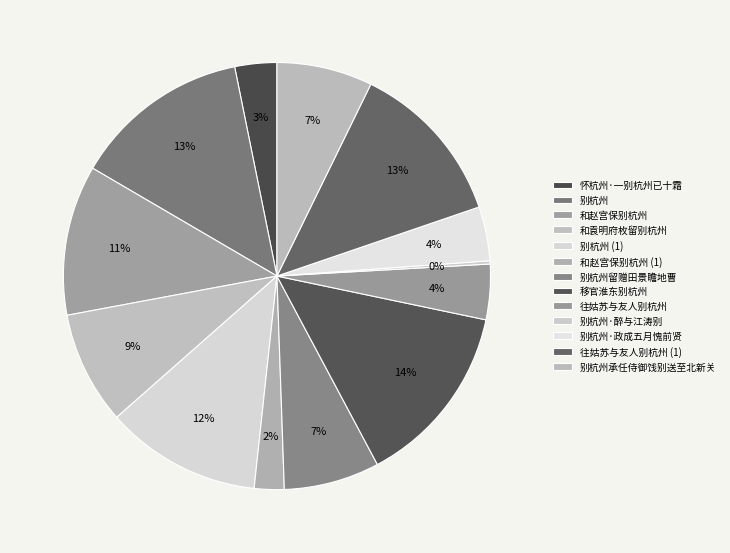

Which slice is the smallest?

别杭州·醉与江涛别